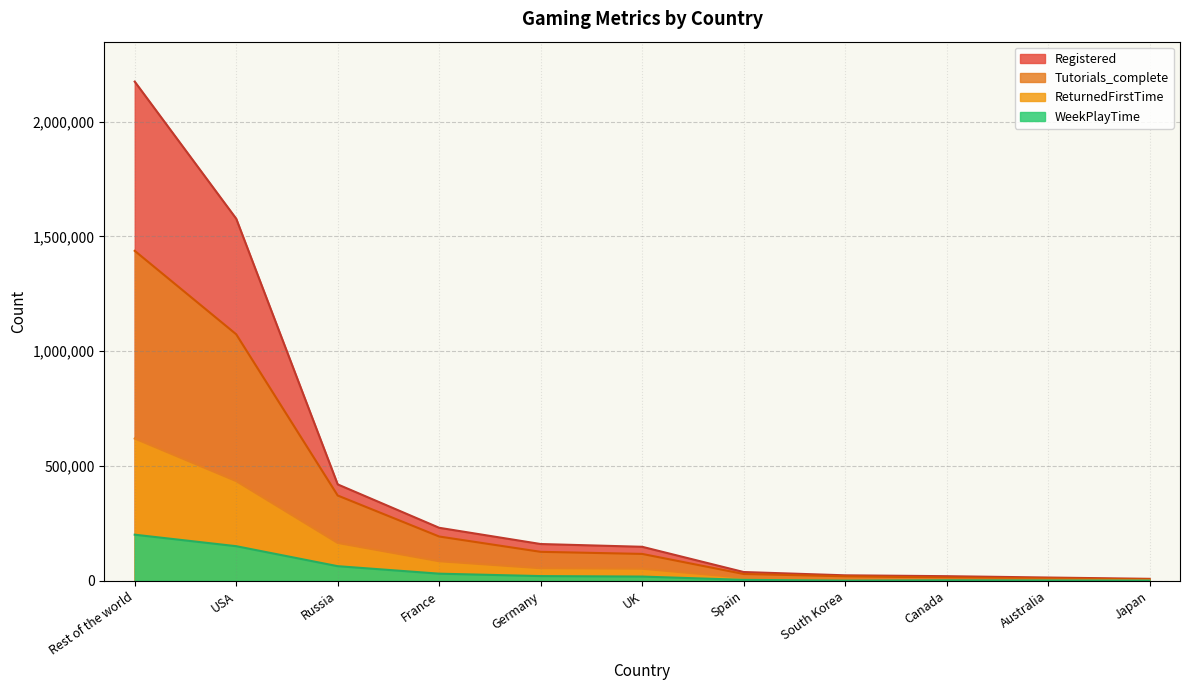

How many lines are shown in the chart?

4